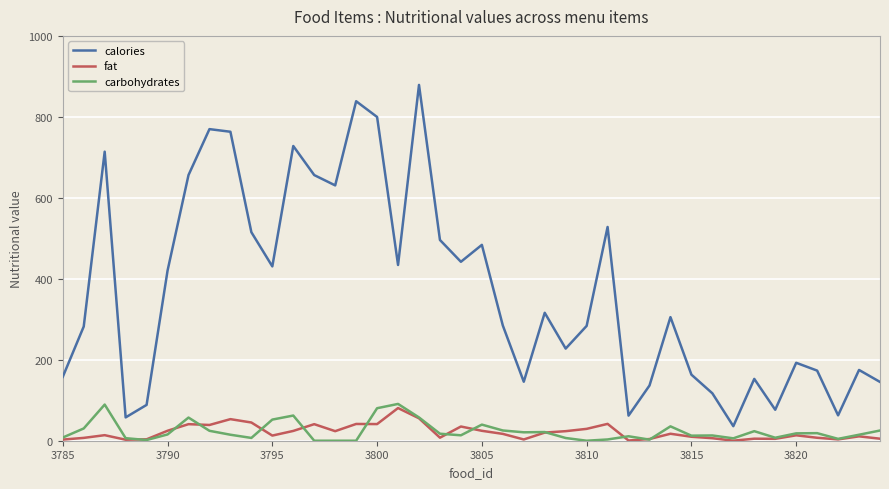

Which series has the largest total across all categories?

calories